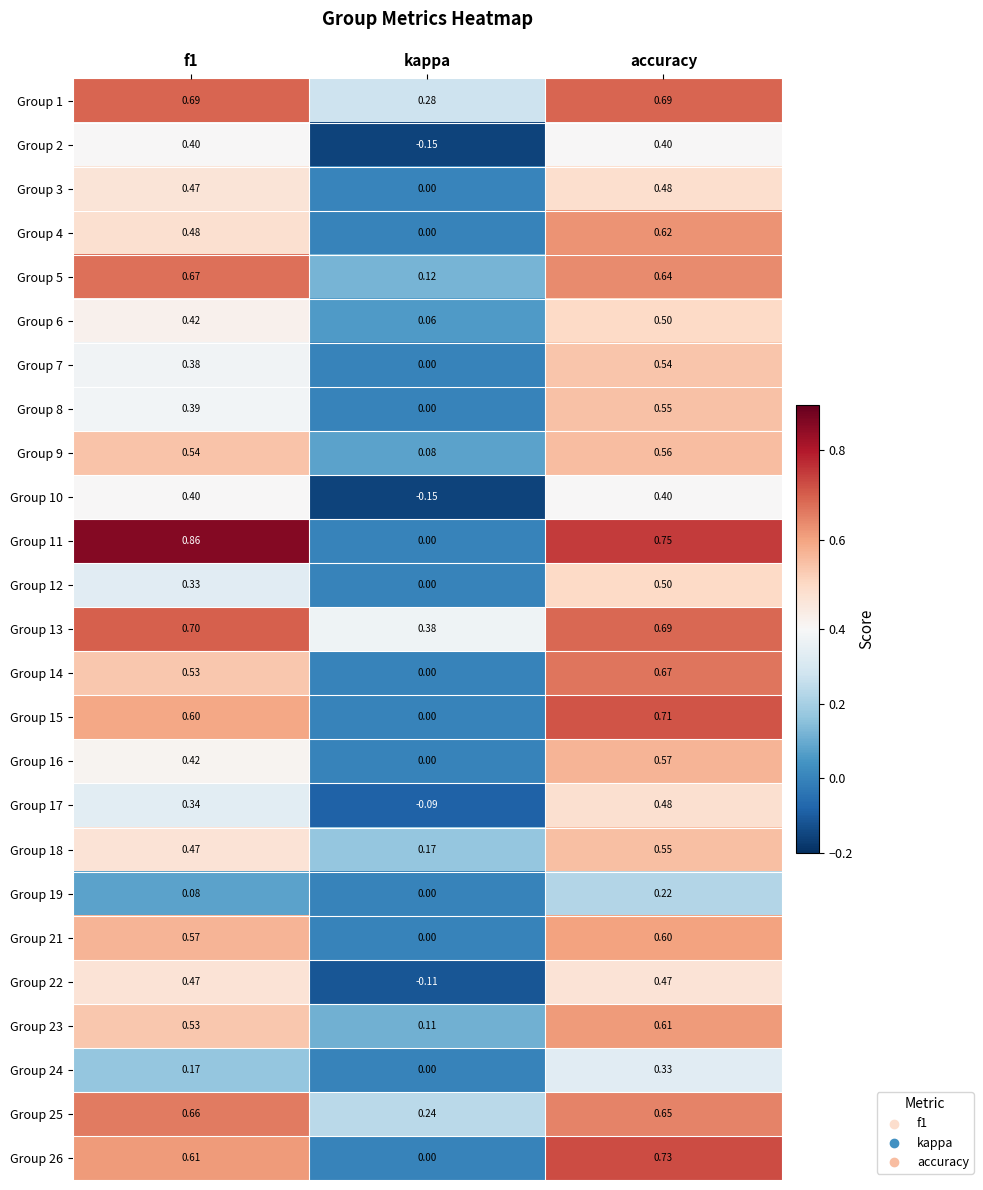

Where is Group 21 nearest to the value 0?

kappa